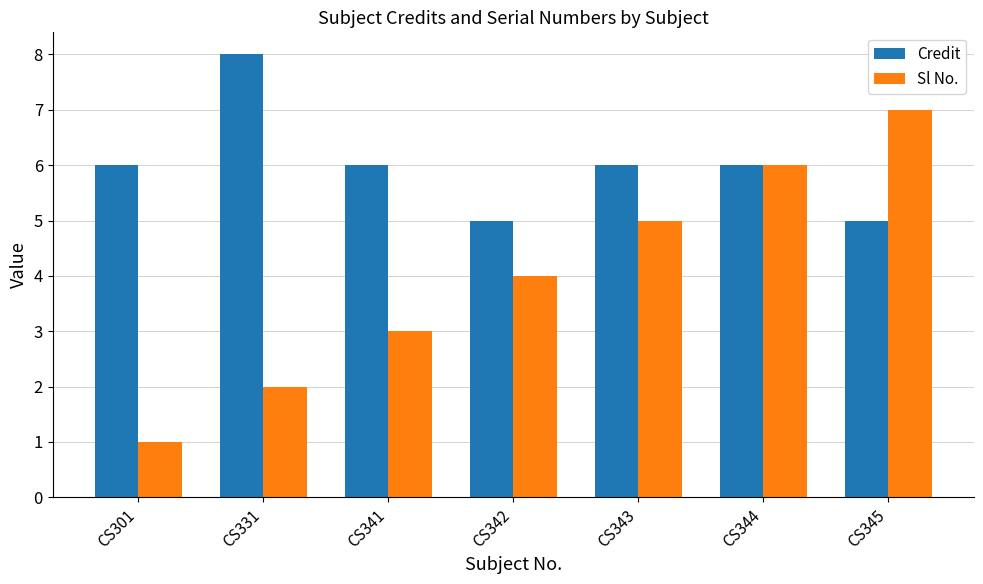

How many series are shown in this chart?

2